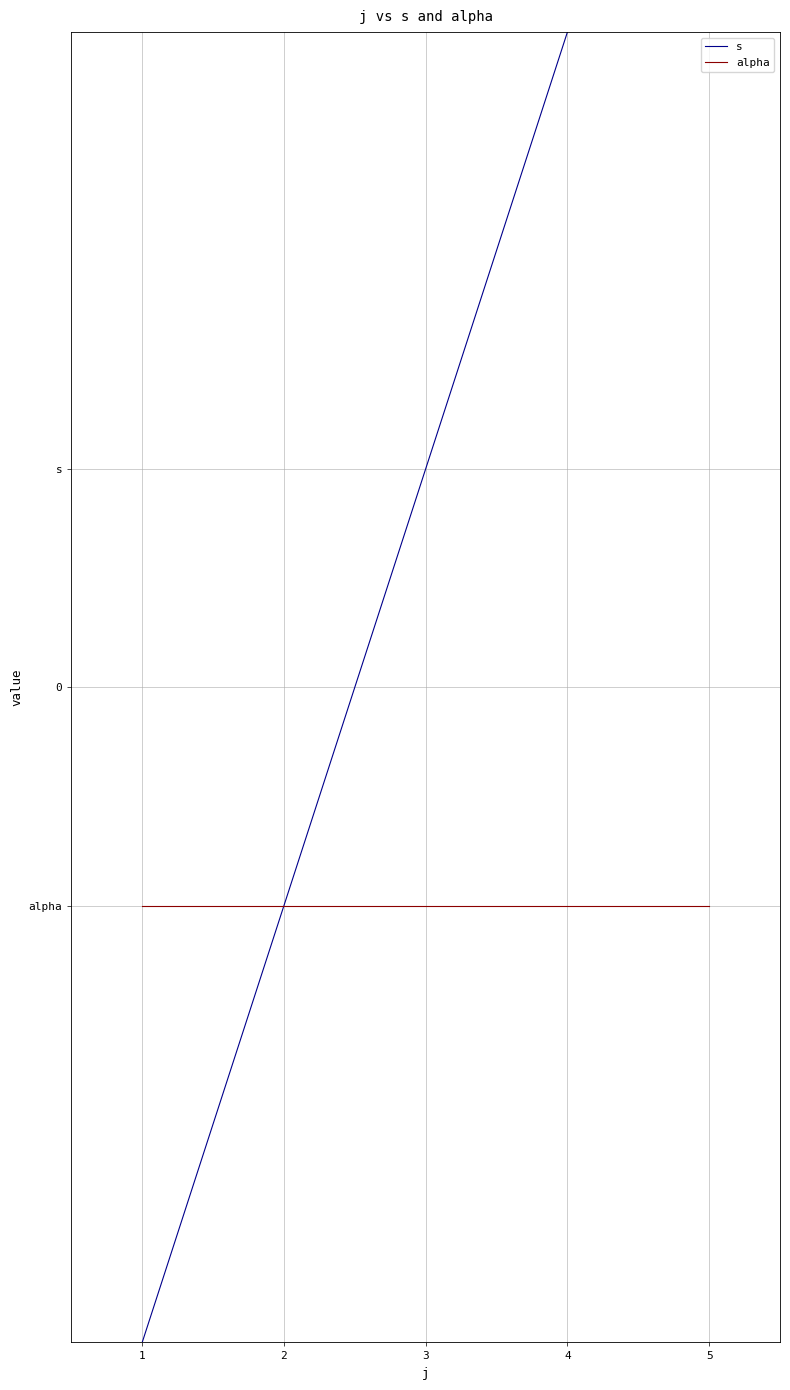

At which label does alpha reach its peak?

1